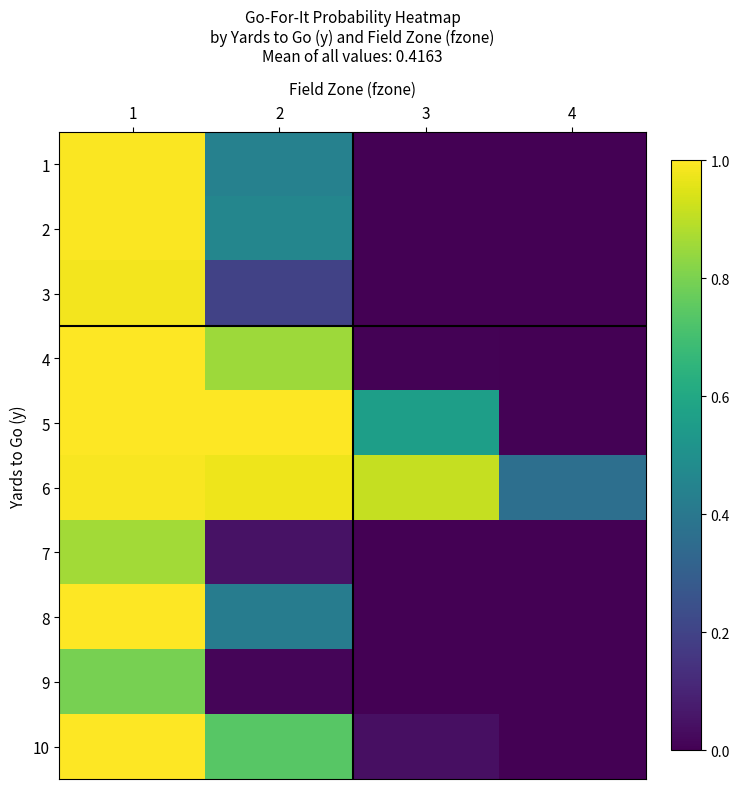

Reading right to left, list all the values displayed in this chart.

1: 4=0.0	3=0.0	2=0.4	1=1.0
2: 4=0.0	3=0.0	2=0.5	1=1.0
3: 4=0.0	3=0.0	2=0.2	1=1.0
4: 4=0.0	3=0.0	2=0.9	1=1.0
5: 4=0.0	3=0.6	2=1.0	1=1.0
6: 4=0.4	3=0.9	2=1.0	1=1.0
7: 4=0.0	3=0.0	2=0.0	1=0.9
8: 4=0.0	3=0.0	2=0.4	1=1.0
9: 4=0.0	3=0.0	2=0.0	1=0.8
10: 4=0.0	3=0.0	2=0.7	1=1.0